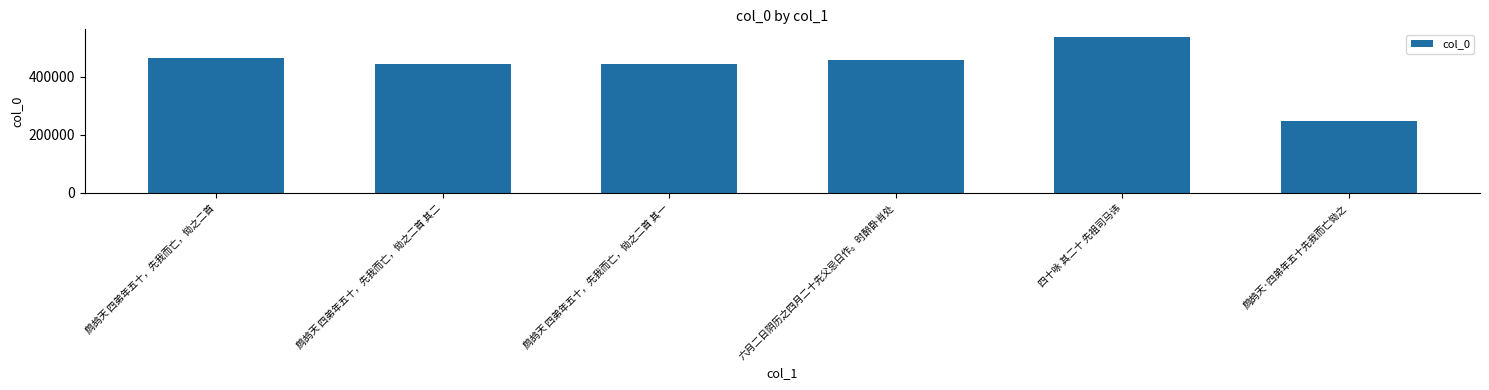

Which category has the highest value across all series?

四十咏 其二十 先祖司马讳